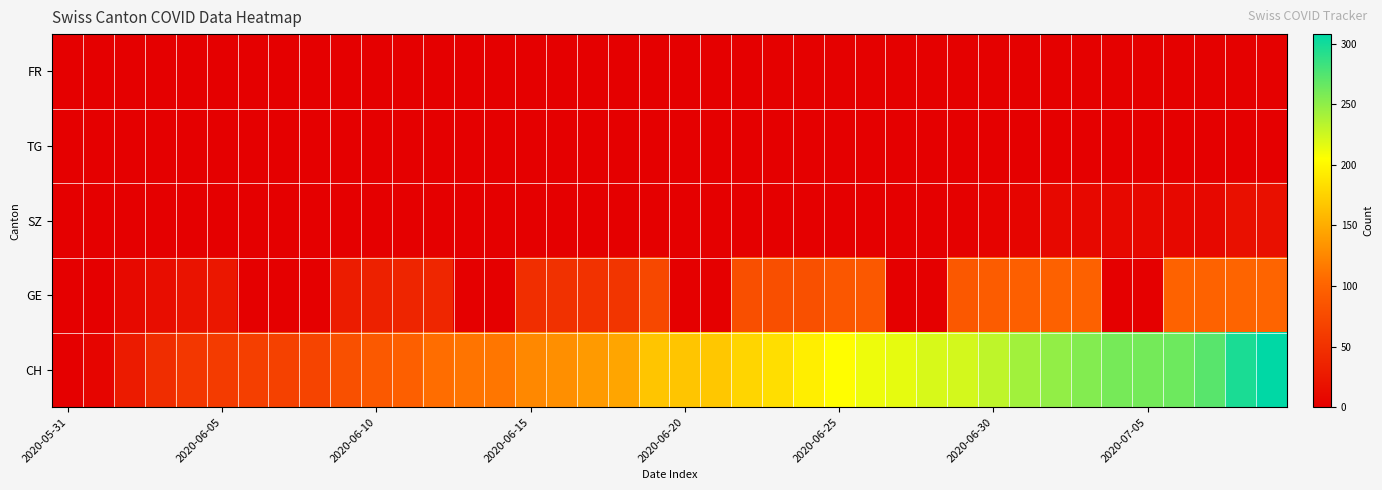

Which series has the largest range (max minus min)?

CH